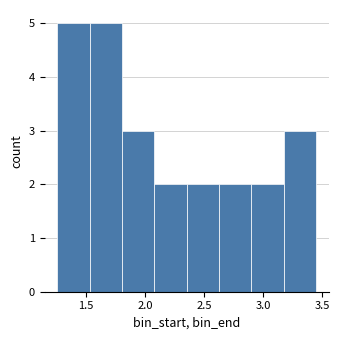

Reading left to right, transcribe this chart: for each bar, give the range it covers on the x-axis and its height. Neither the bar edges nor the heights are printed on the chart, so give them approximately, as read against the axes.

1.25 to 1.55: 5
1.55 to 1.80: 5
1.80 to 2.10: 3
2.10 to 2.35: 2
2.35 to 2.65: 2
2.65 to 2.90: 2
2.90 to 3.20: 2
3.20 to 3.45: 3